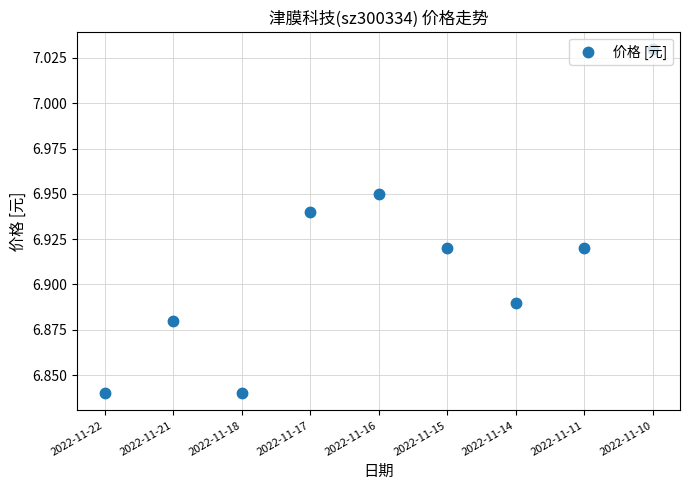

Between 2022-11-11 and 2022-11-17, which is larger?

2022-11-17